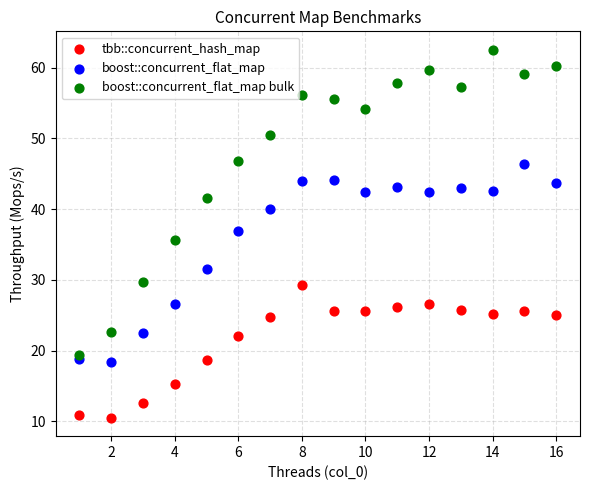

Which series has the widest spread of Y values?

boost::concurrent_flat_map bulk